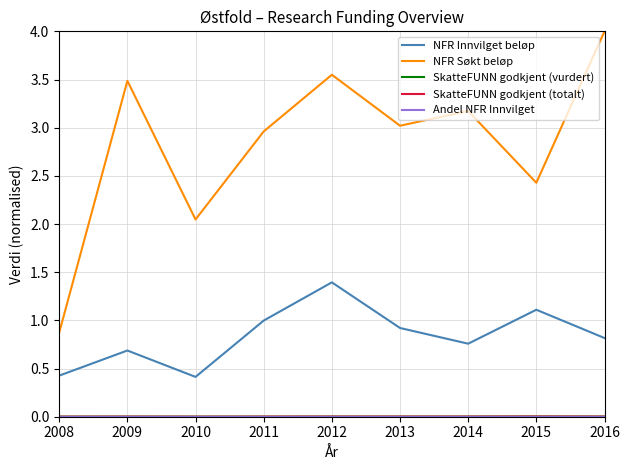

Is this an area chart (filled region under the line)?

No